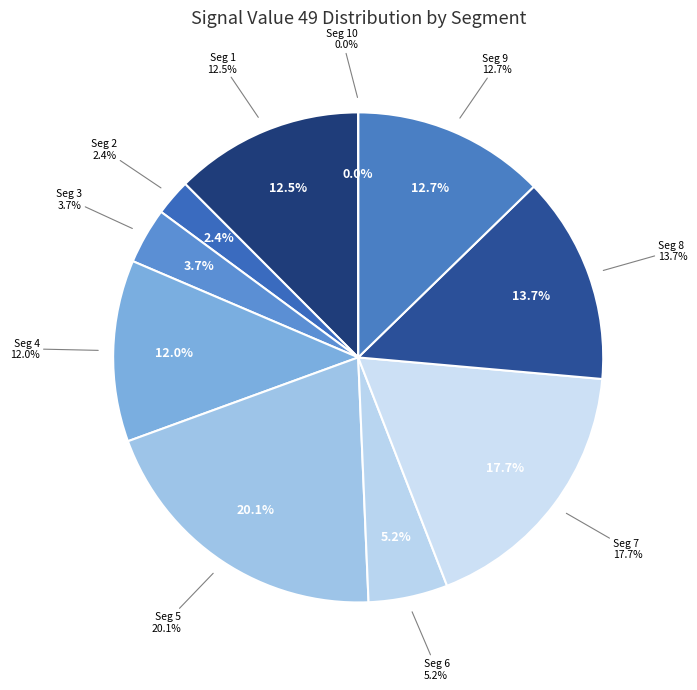

How many slices are in this pie chart?

10